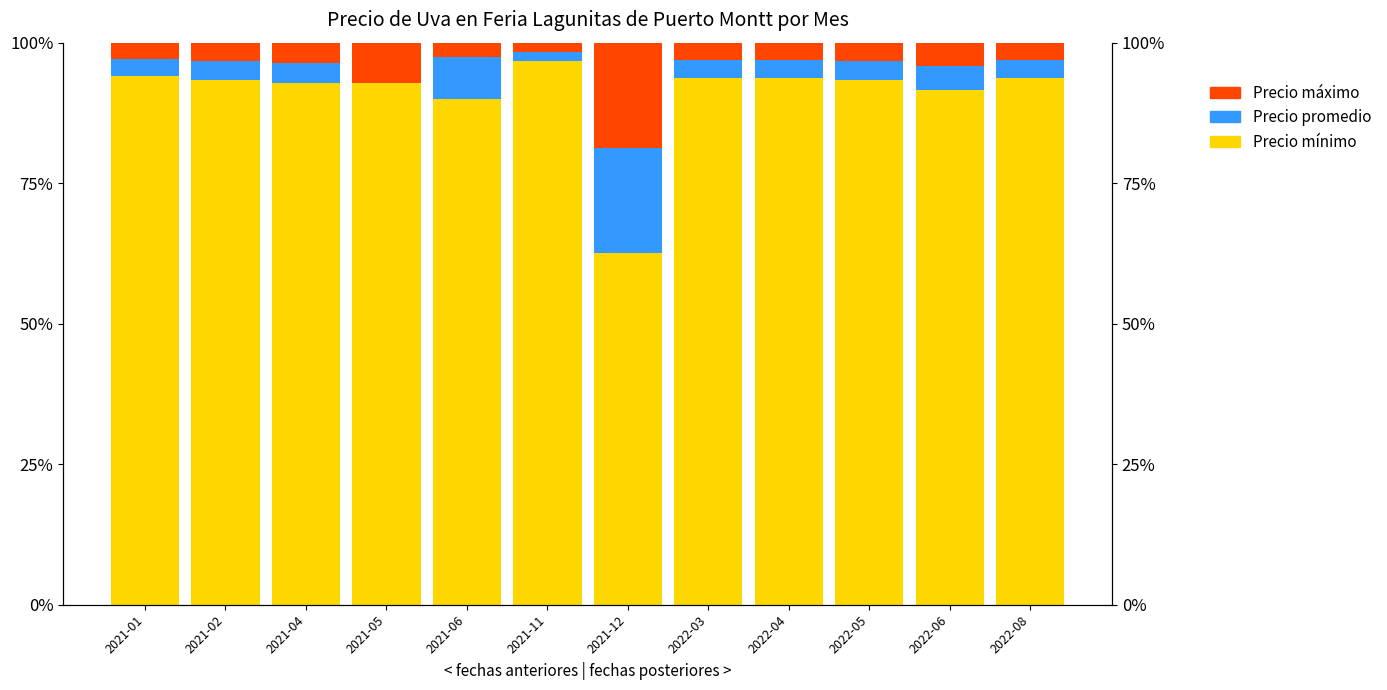

The Precio máximo series shows 4.8 at 2021-01. True or false?

False